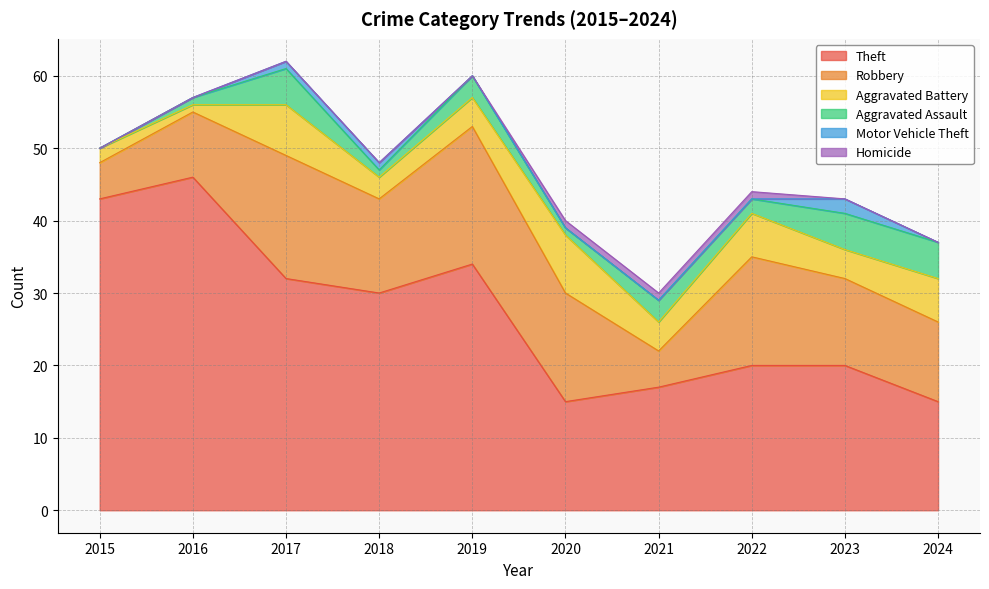

True or false: Motor Vehicle Theft and Theft cross at least once.

False